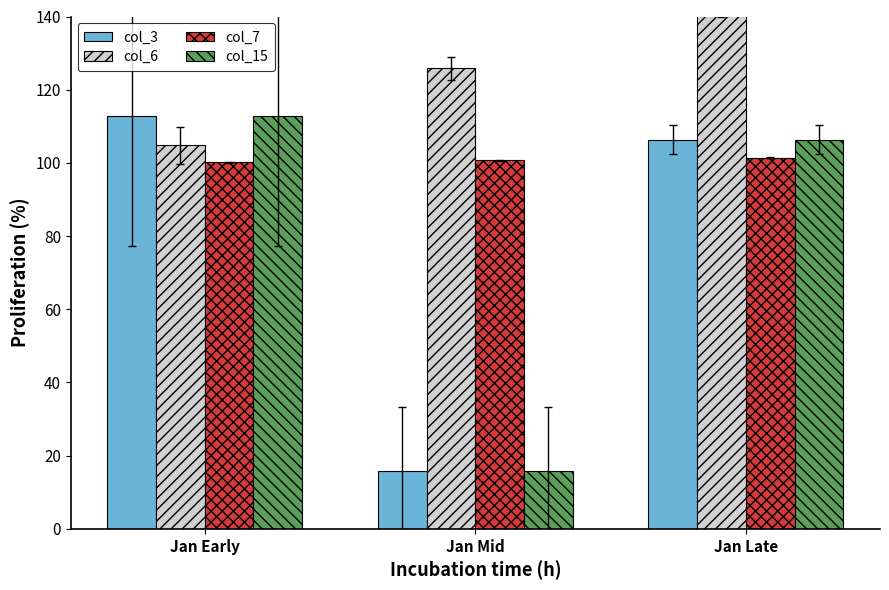

Rank the categories by col_3 value from highest to lowest.

Jan Early, Jan Late, Jan Mid